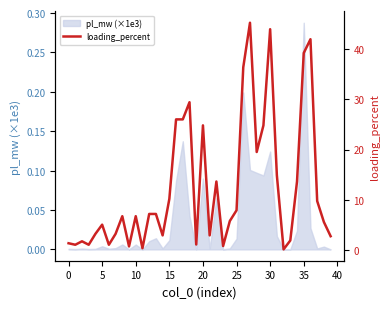

Reading left to right, transcribe all the data shown in this chart.

1.4	1.1	1.8	1.1	3.3	5.1	1.1	3.3	6.8	0.8	6.8	0.4	7.2	7.2	3.0	10.2	26.0	26.0	29.4	1.2	24.8	3.0	13.7	0.9	5.8	8.0	36.3	45.1	19.5	24.8	43.8	14.9	0.2	2.0	13.7	39.1	41.8	9.8	5.6	2.8